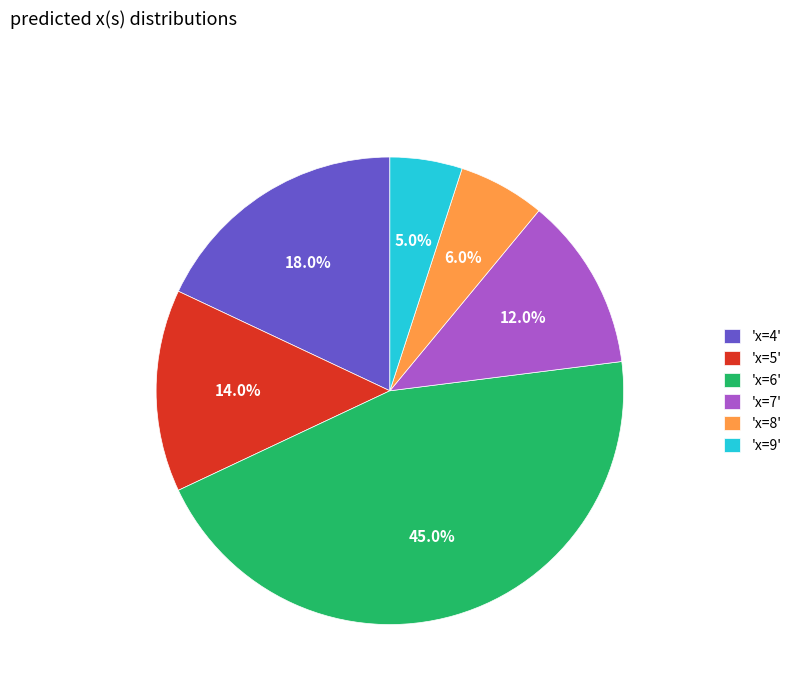

What percentage is NOT represented by 'x=6'?

55.0%